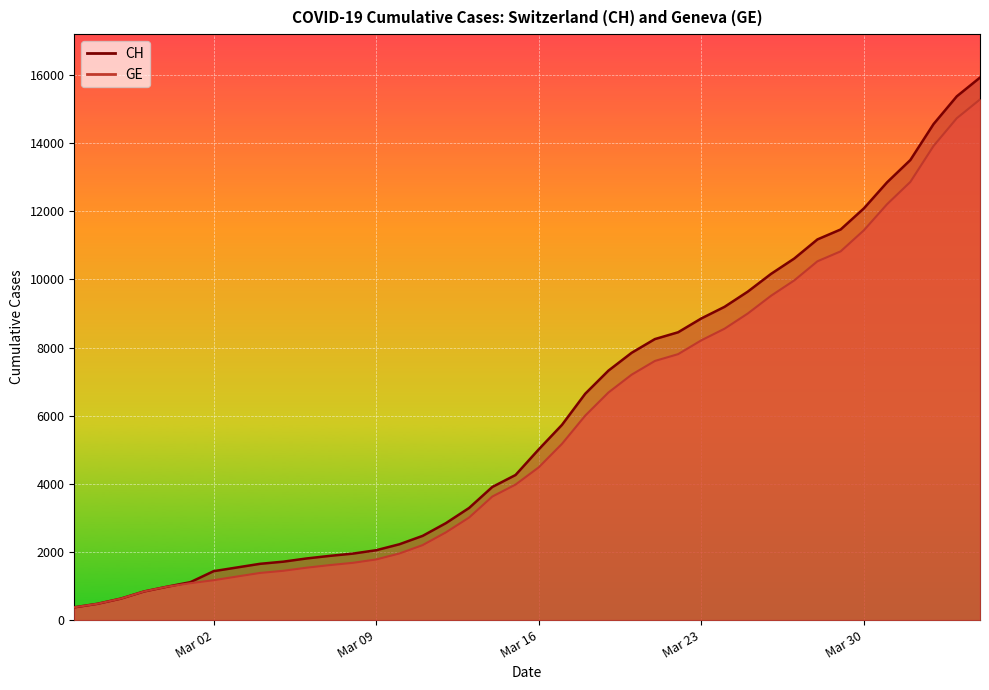

Is the value of CH at 2020-02-25 greater than the value of GE at 2020-04-04?

No